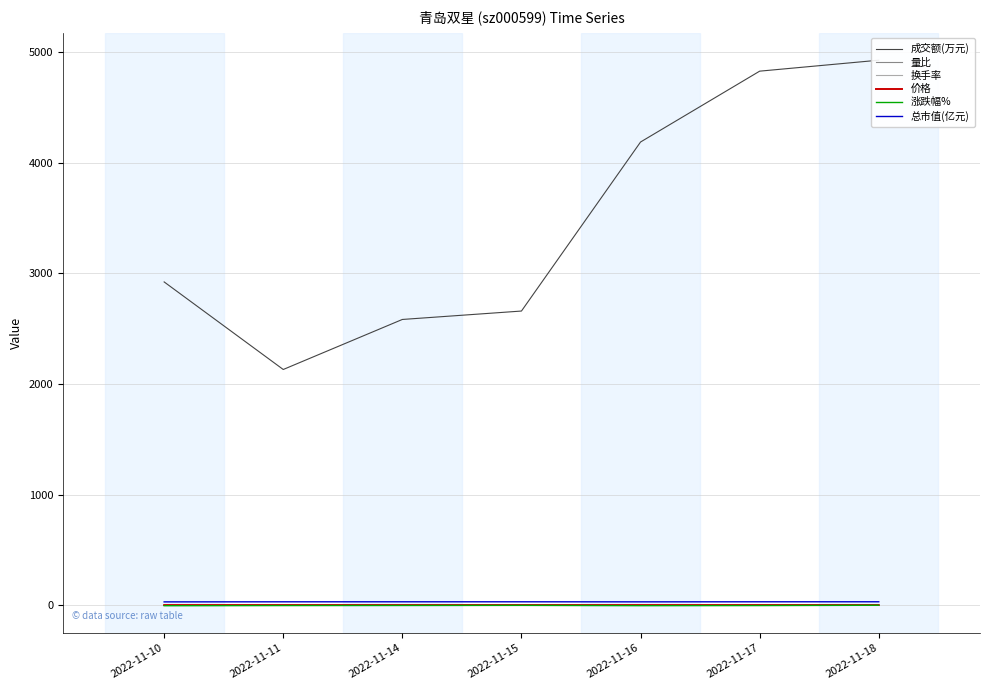

Which category has the highest value across all series?

2022-11-18